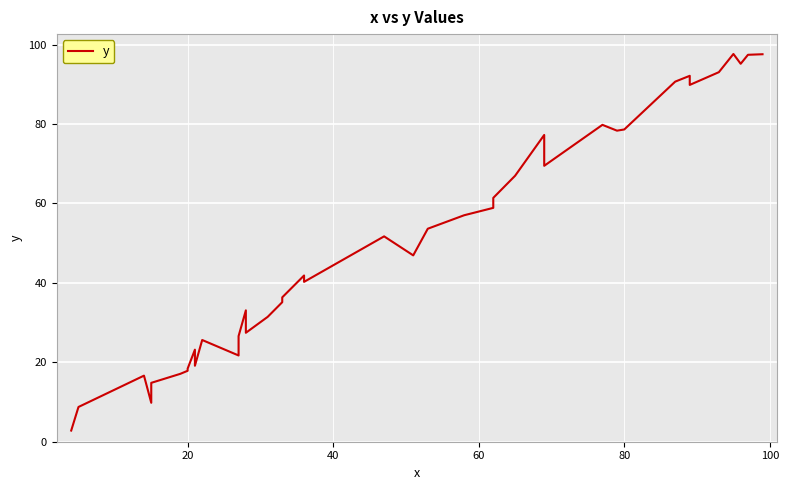

What is the difference between the maximum and minimum values?

94.8